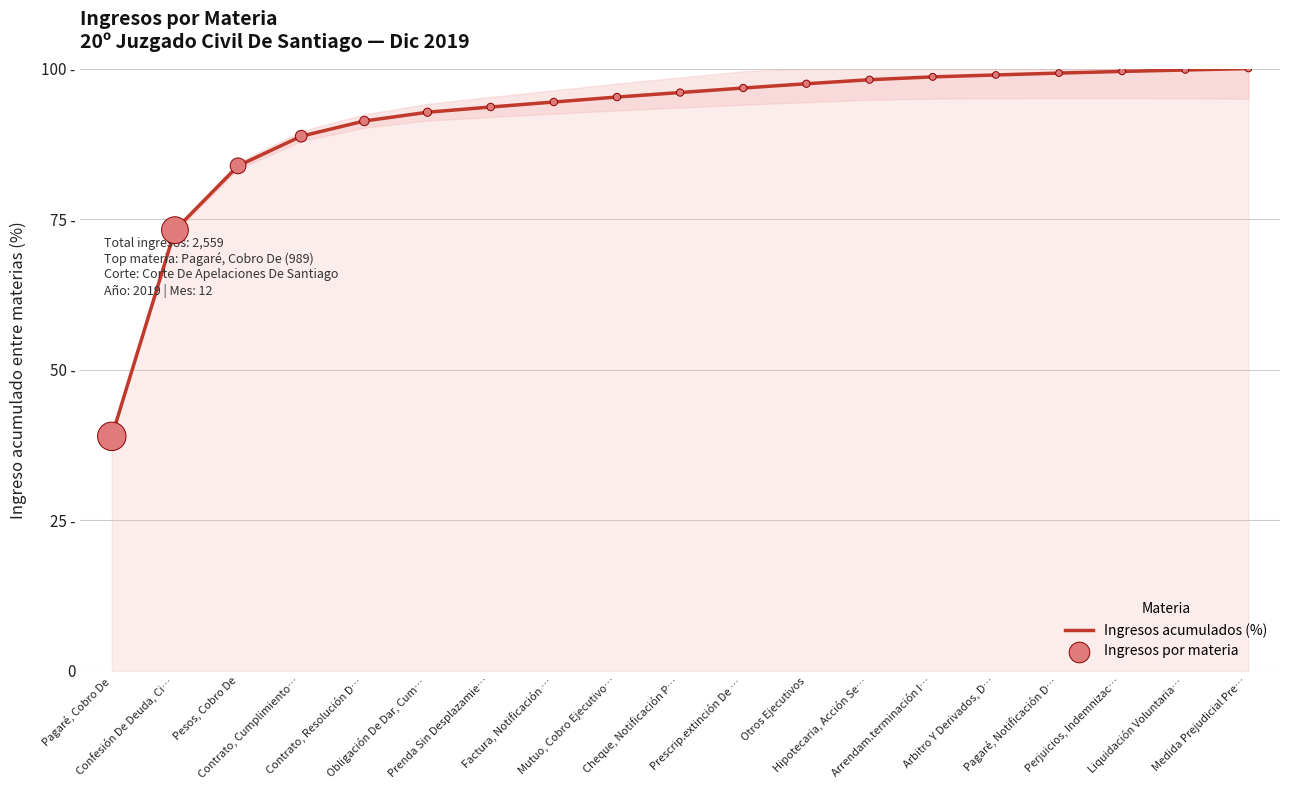

Does the chart have visible grid lines?

Yes